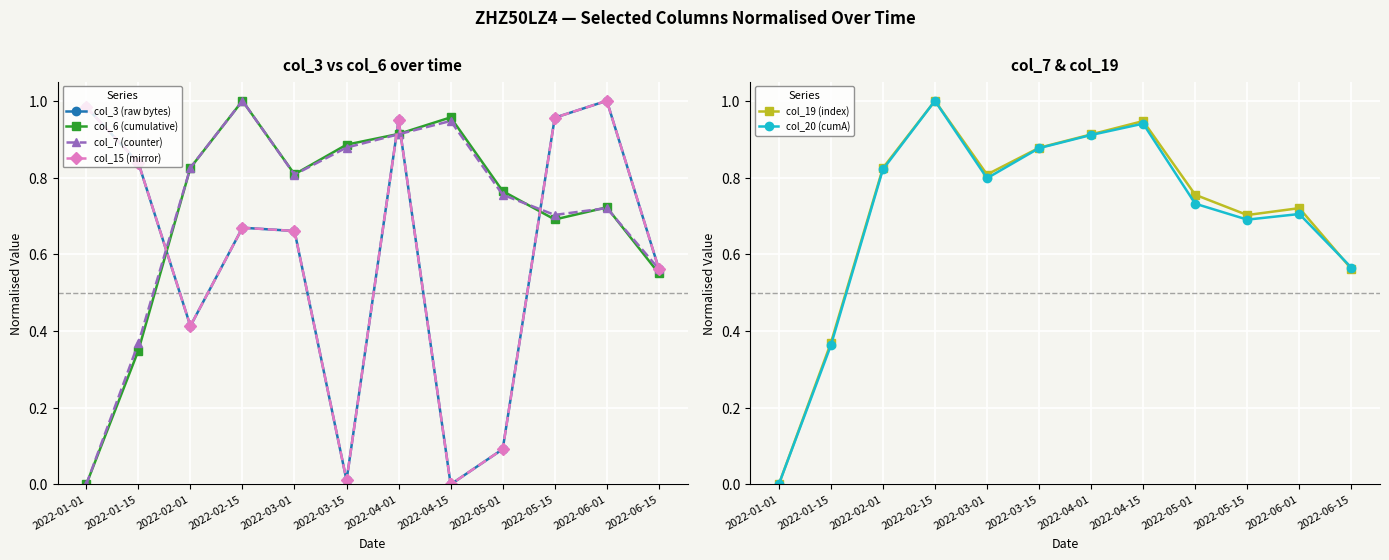

What is the label of the 9th point from the left?

2022-05-01